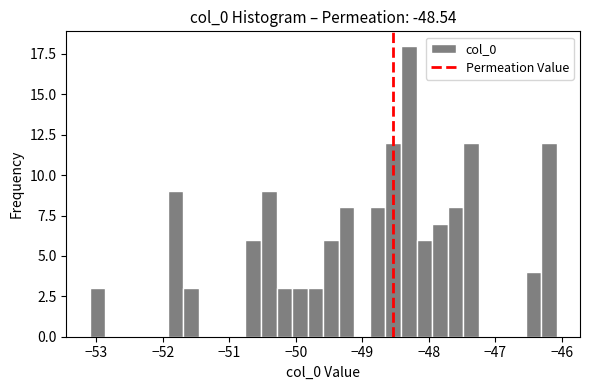

Read against the x-axis, roughly where is the centre of the tallest bar?

-48.3